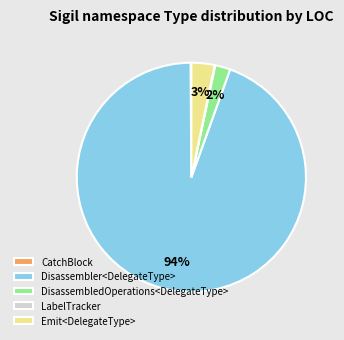

To the nearest percent, what is the average slice percentage?

20%